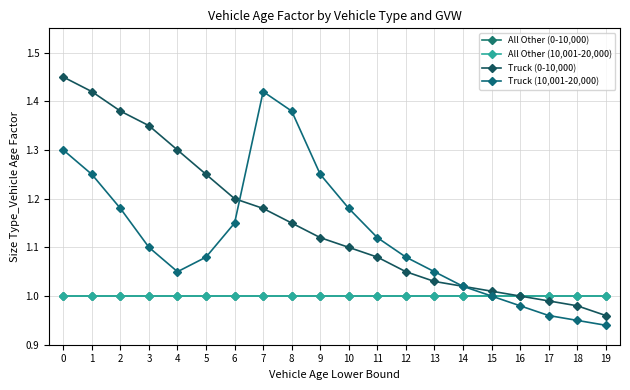

How many lines are shown in the chart?

4